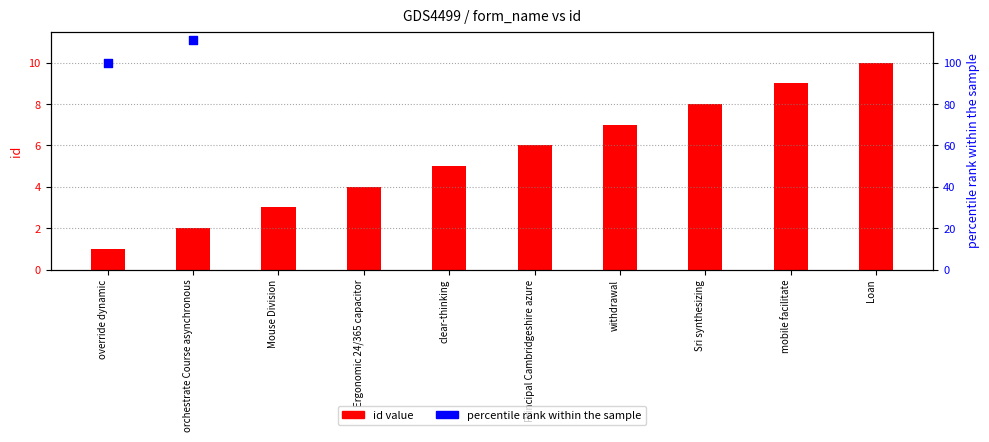

Which series reaches the maximum Y coordinate?

percentile rank within the sample